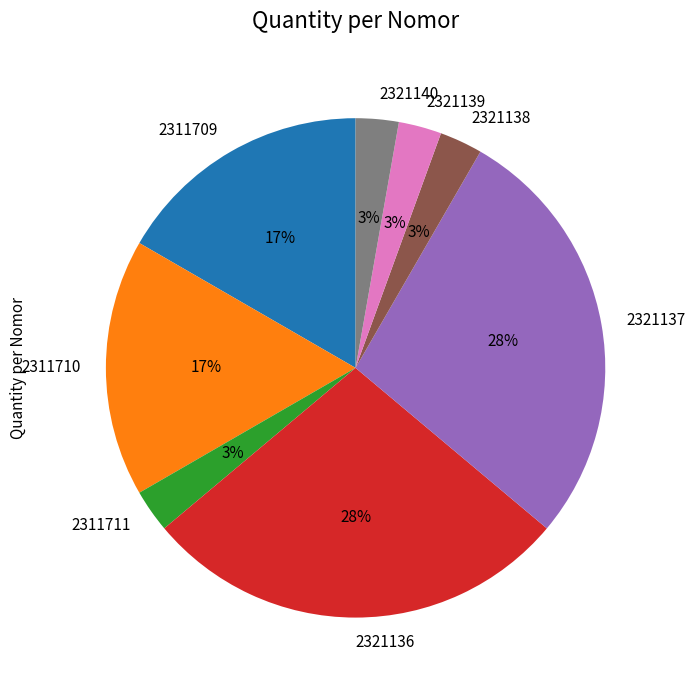

Between 2321137 and 2311710, which is larger?

2321137